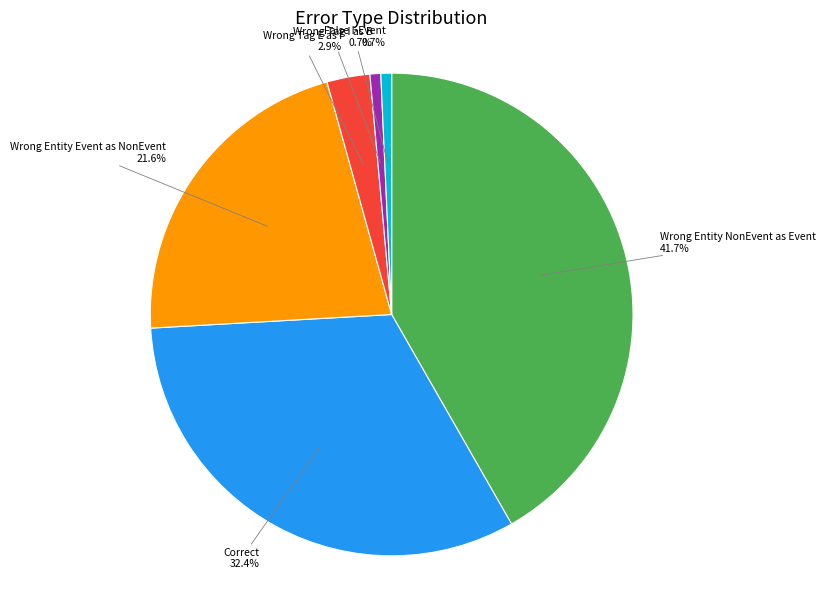

Is there a majority slice in this chart?

No